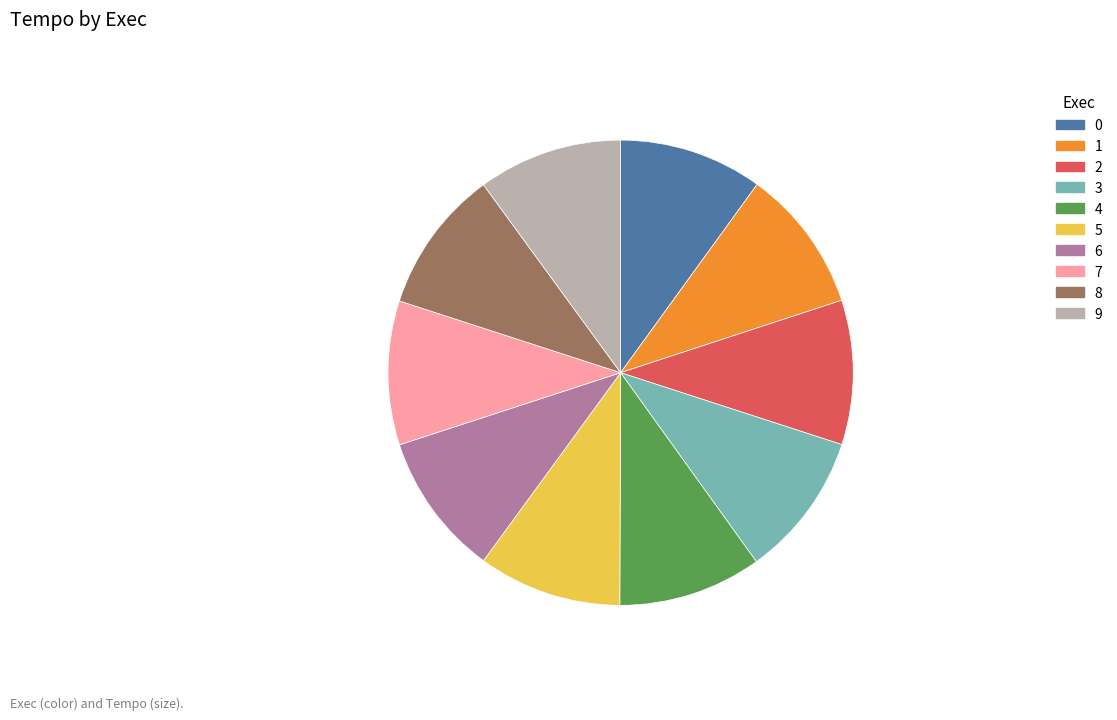

Approximately how many times larger is the value at 7 compared to 0?

1.0